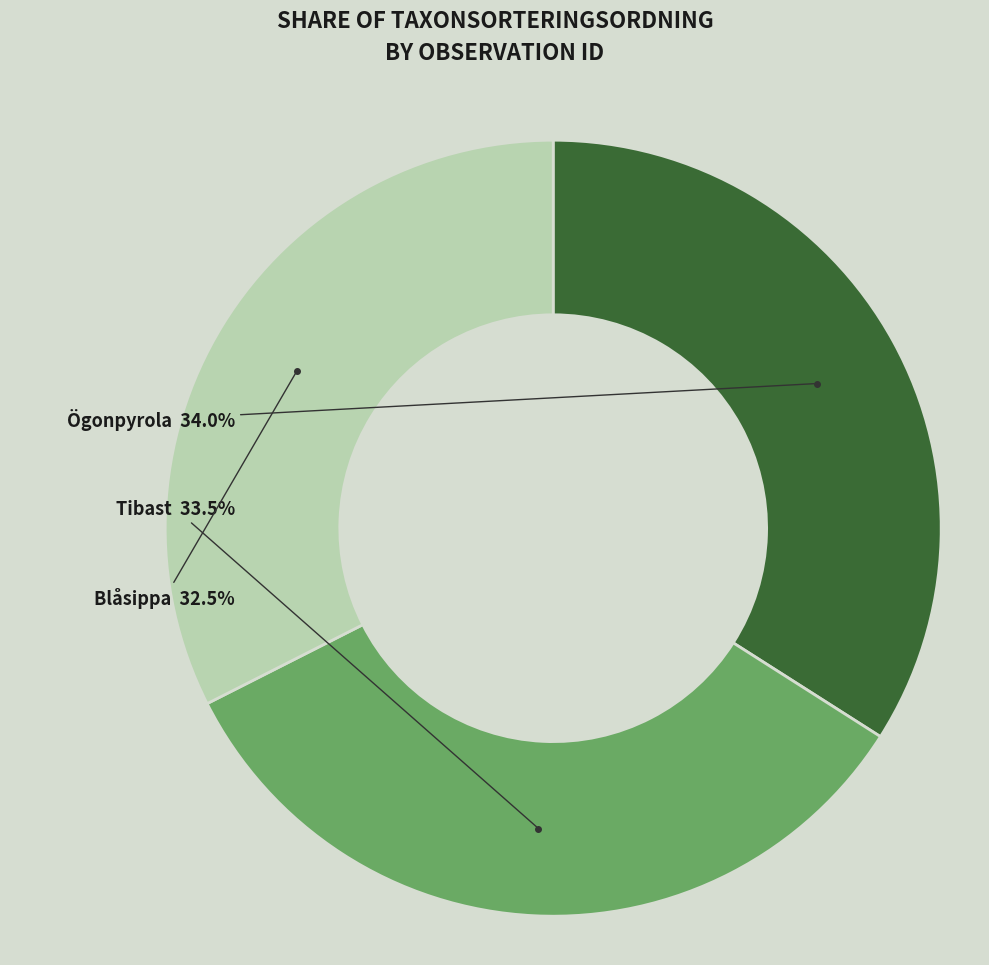

Is there a majority slice in this chart?

No